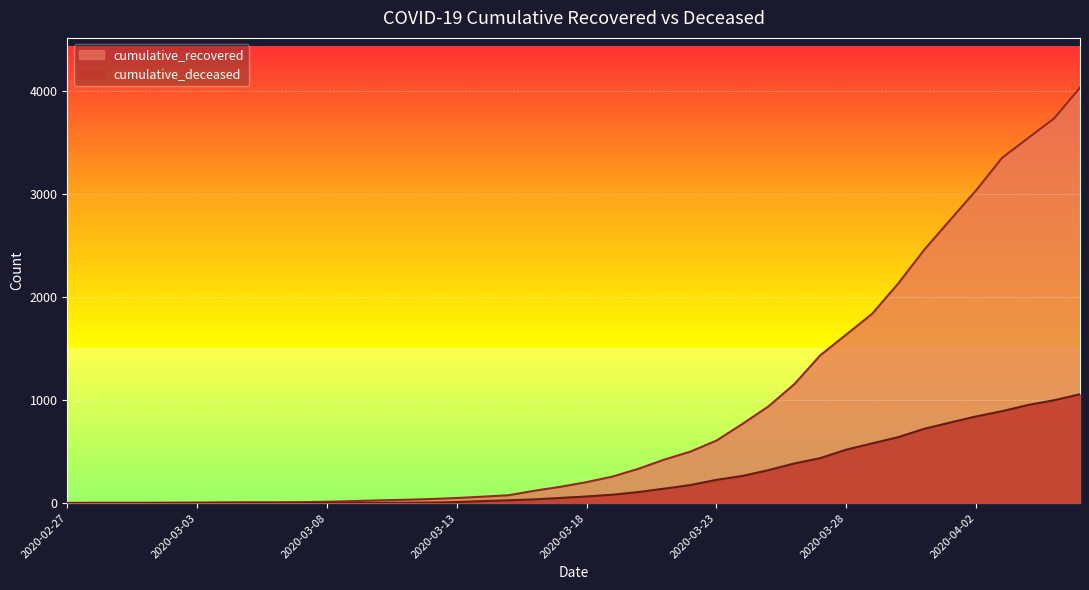

Reading right to left, extract all data points from this chart.

cumulative_recovered: 2020-04-06=4028	2020-04-05=3730	2020-04-04=3540	2020-04-03=3349	2020-04-02=3033	2020-04-01=2746	2020-03-31=2456	2020-03-30=2130	2020-03-29=1837	2020-03-28=1635	2020-03-27=1434	2020-03-26=1154	2020-03-25=938	2020-03-24=768	2020-03-23=607	2020-03-22=500	2020-03-21=423	2020-03-20=334	2020-03-19=258	2020-03-18=204	2020-03-17=159	2020-03-16=121	2020-03-15=77	2020-03-14=63	2020-03-13=50	2020-03-12=40	2020-03-11=33	2020-03-10=27	2020-03-09=20	2020-03-08=14	2020-03-07=10	2020-03-06=9	2020-03-05=9	2020-03-04=8	2020-03-03=6	2020-03-02=5	2020-03-01=4	2020-02-29=4	2020-02-28=4	2020-02-27=3
cumulative_deceased: 2020-04-06=1056	2020-04-05=998	2020-04-04=952	2020-04-03=892	2020-04-02=841	2020-04-01=782	2020-03-31=721	2020-03-30=640	2020-03-29=580	2020-03-28=519	2020-03-27=437	2020-03-26=385	2020-03-25=320	2020-03-24=264	2020-03-23=226	2020-03-22=176	2020-03-21=141	2020-03-20=108	2020-03-19=82	2020-03-18=65	2020-03-17=51	2020-03-16=37	2020-03-15=28	2020-03-14=20	2020-03-13=11	2020-03-12=6	2020-03-11=4	2020-03-10=2	2020-03-09=2	2020-03-08=2	2020-03-07=1	2020-03-06=0	2020-03-05=0	2020-03-04=0	2020-03-03=0	2020-03-02=0	2020-03-01=0	2020-02-29=0	2020-02-28=0	2020-02-27=0